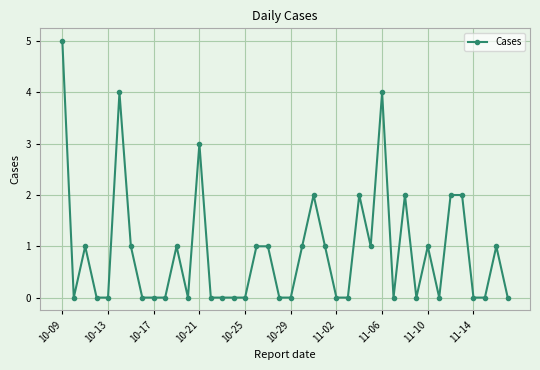

What is the value of the 31st point from the left?

2